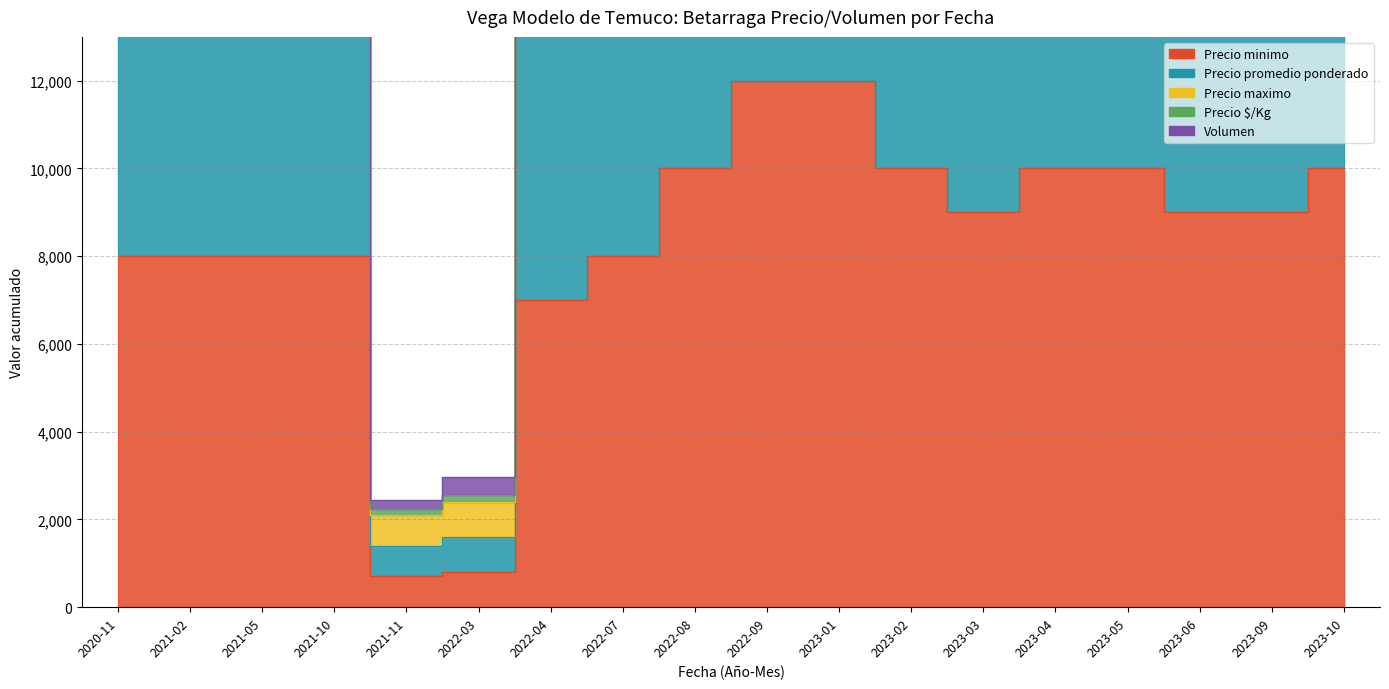

What position from the left is 2023-03?

13